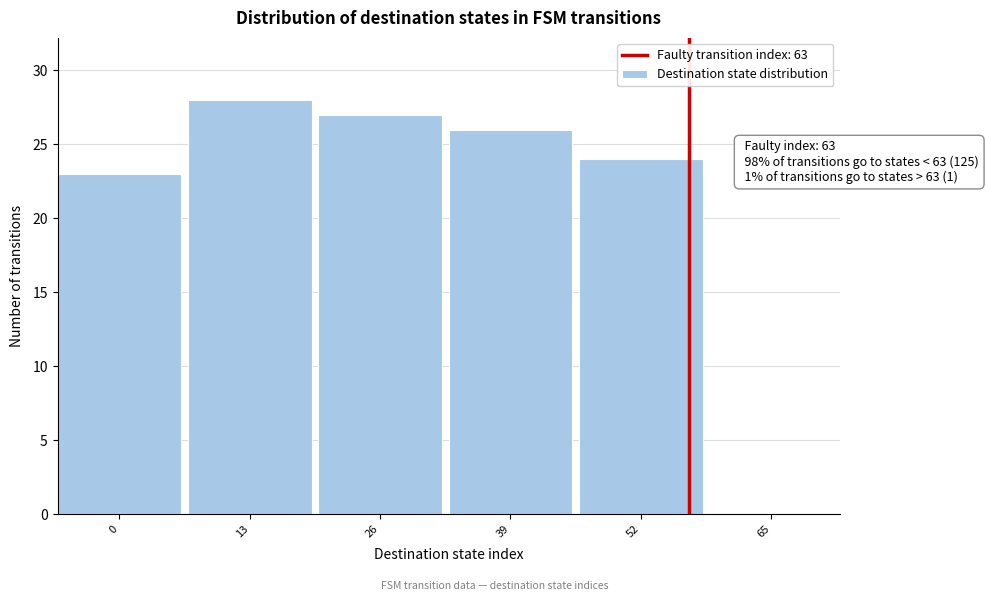

Reading left to right, transcribe all the data shown in this chart.

0=23	13=28	26=27	39=26	52=24	65=0